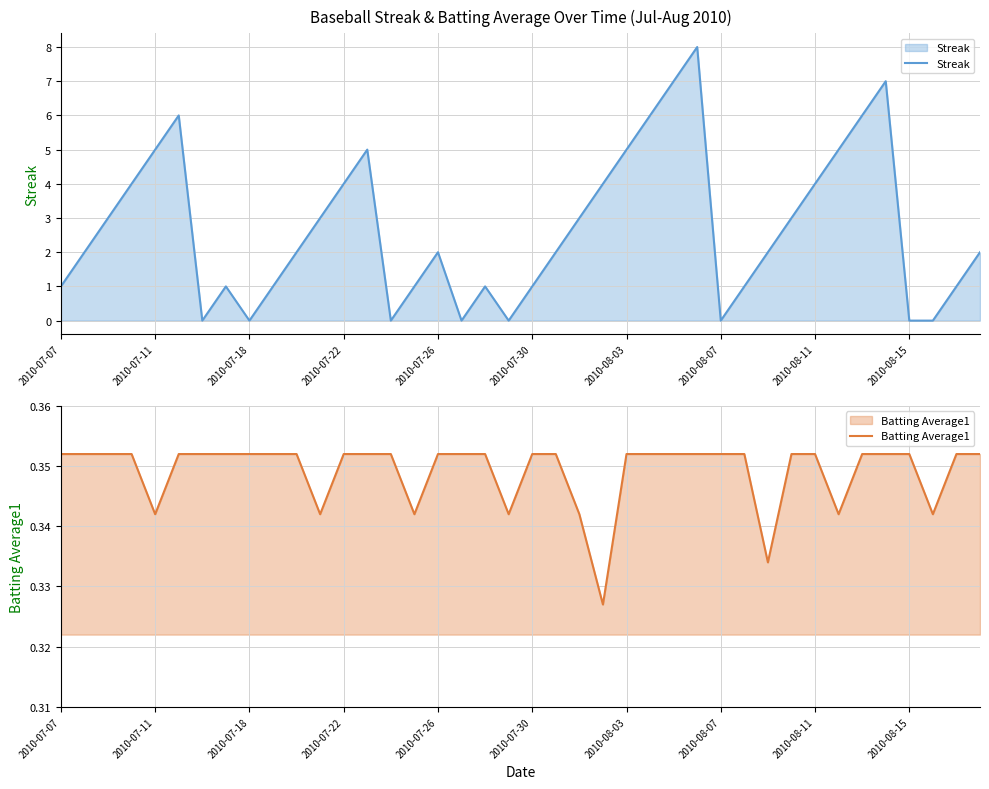

True or false: Streak and Batting Average1 intersect in this chart.

True